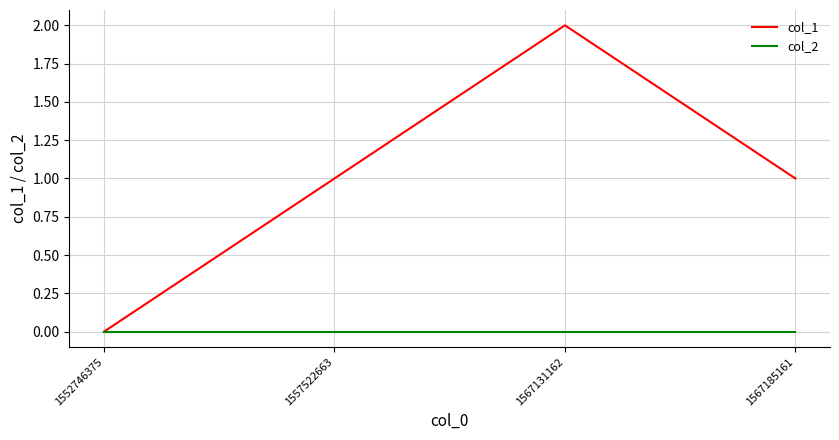

What is the sum of the col_1 values at 1567185161 and 1557522663?

2